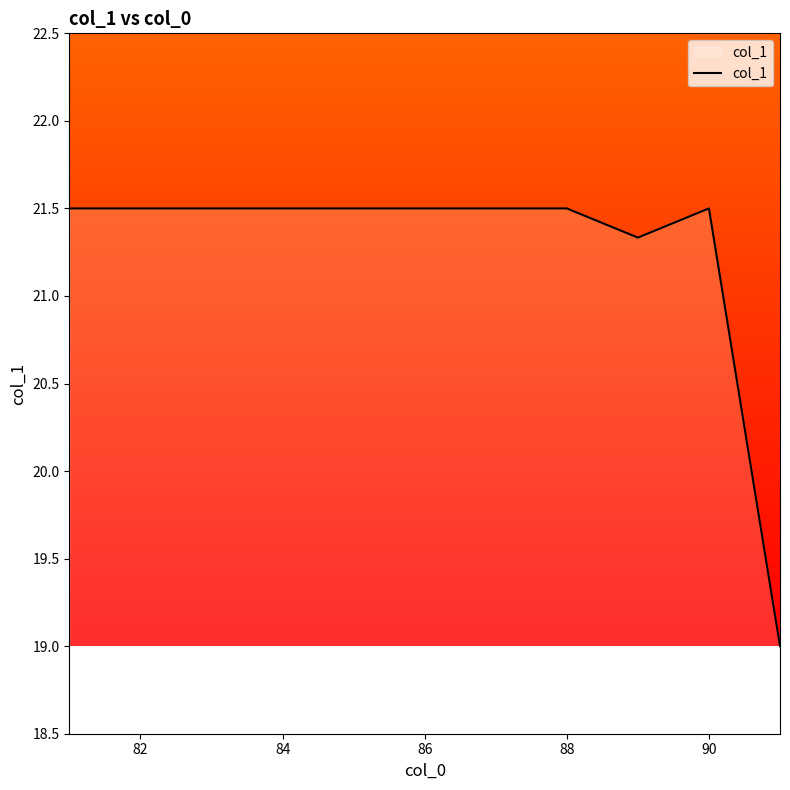

What is the difference between the maximum and minimum values?

2.5